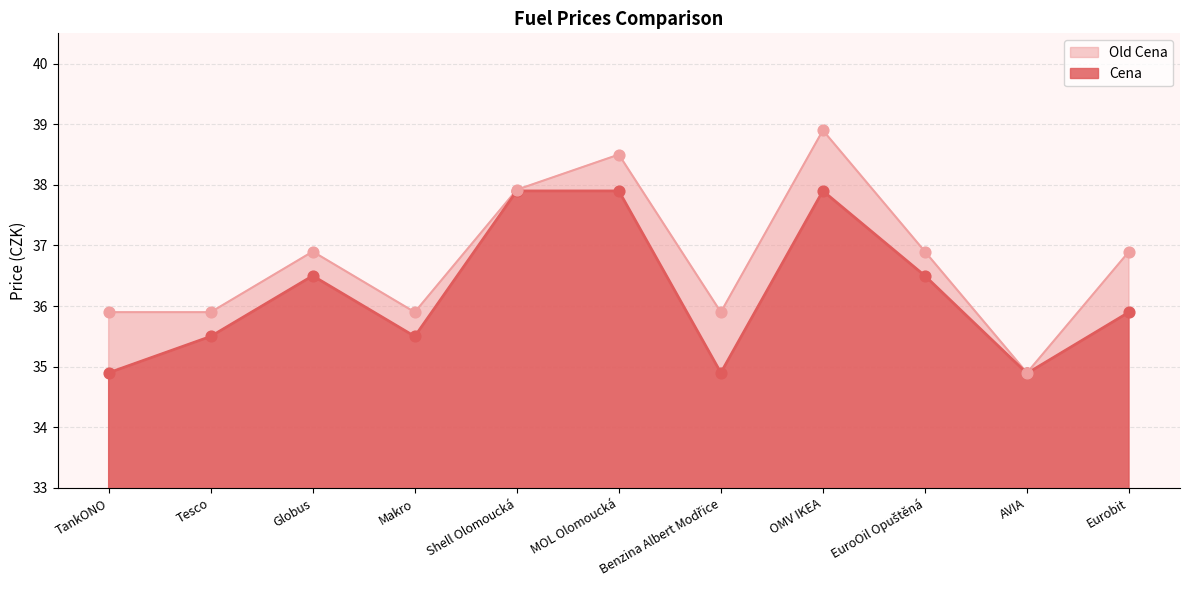

At which category is the sum across all series the highest?

OMV IKEA